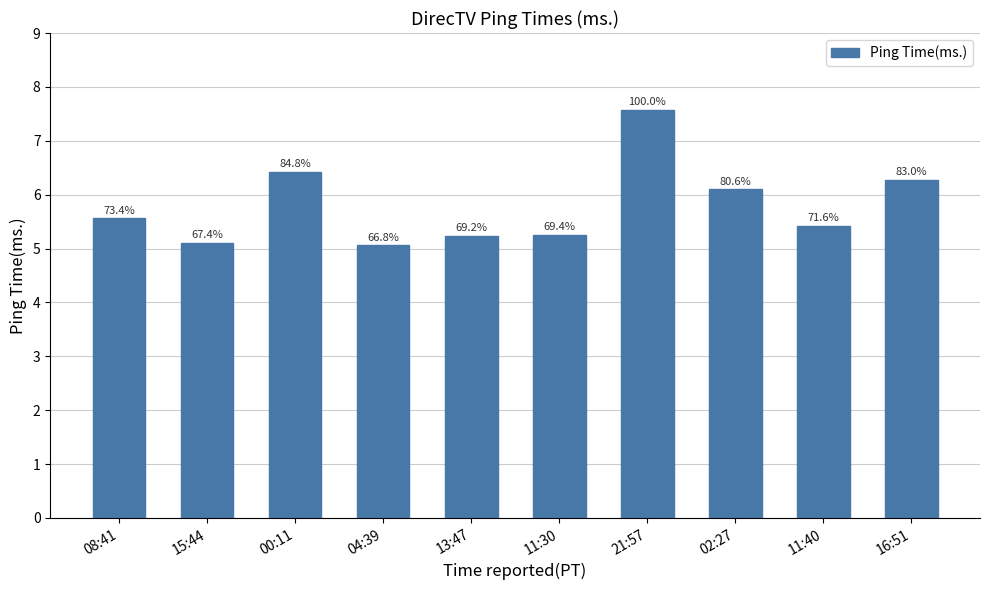

Which label corresponds to the largest value in the chart?

21:57